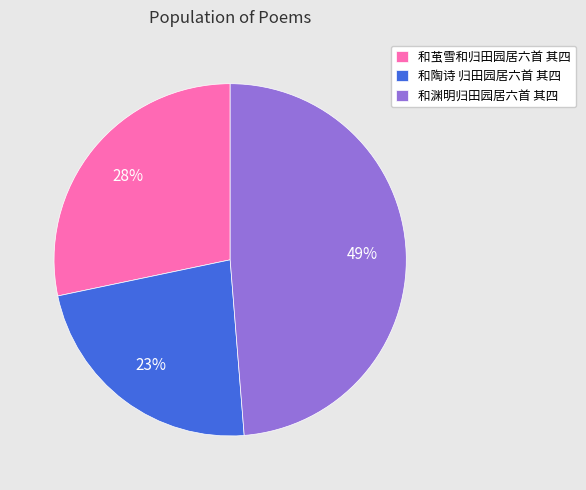

Between 和陶诗 归田园居六首 其四 and 和渊明归田园居六首 其四, which is larger?

和渊明归田园居六首 其四